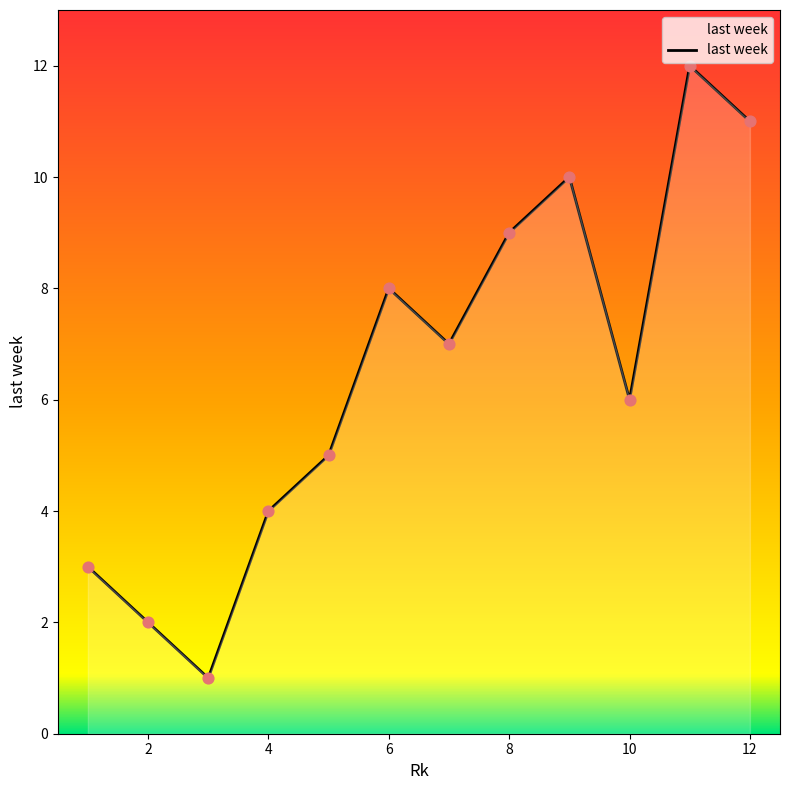

What is the maximum value shown in the chart?

12